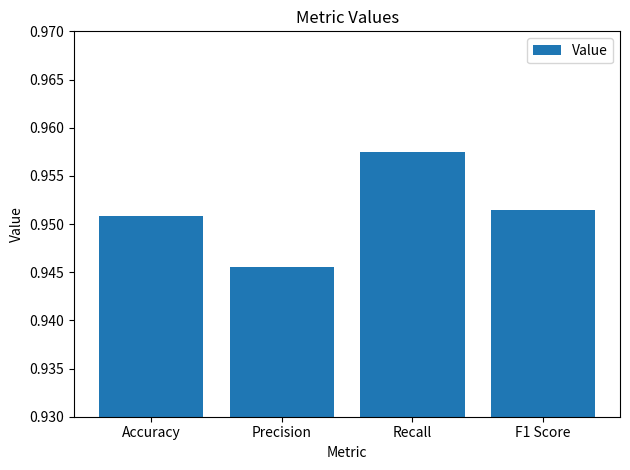

What is the label of the 3rd bar from the left?

Recall